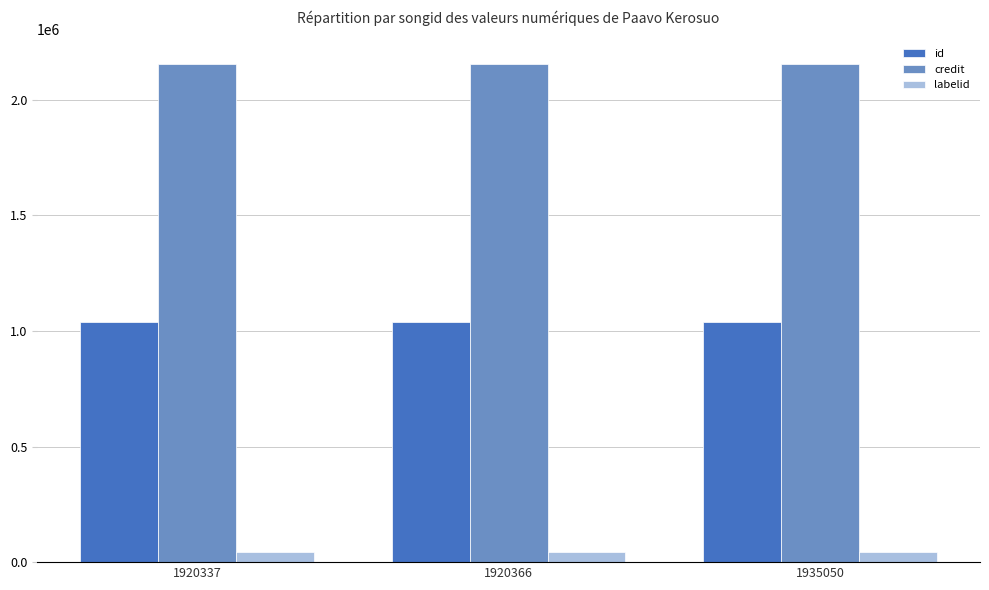

The value of labelid at 1920337 is 44718. True or false?

True